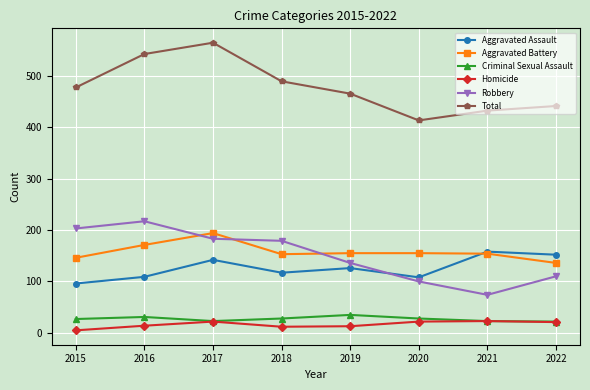

At which category does Aggravated Battery reach its first local peak?

2017